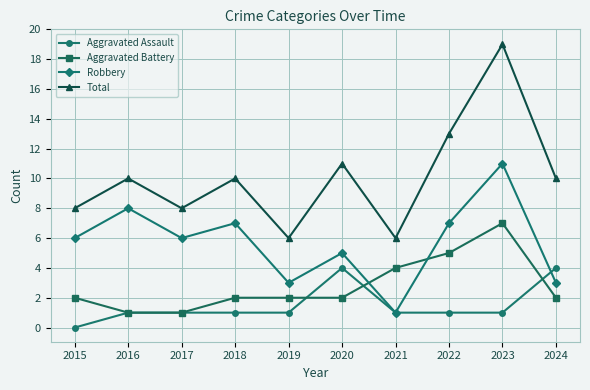

What is the spread (max minus min) of values at 2017?

7